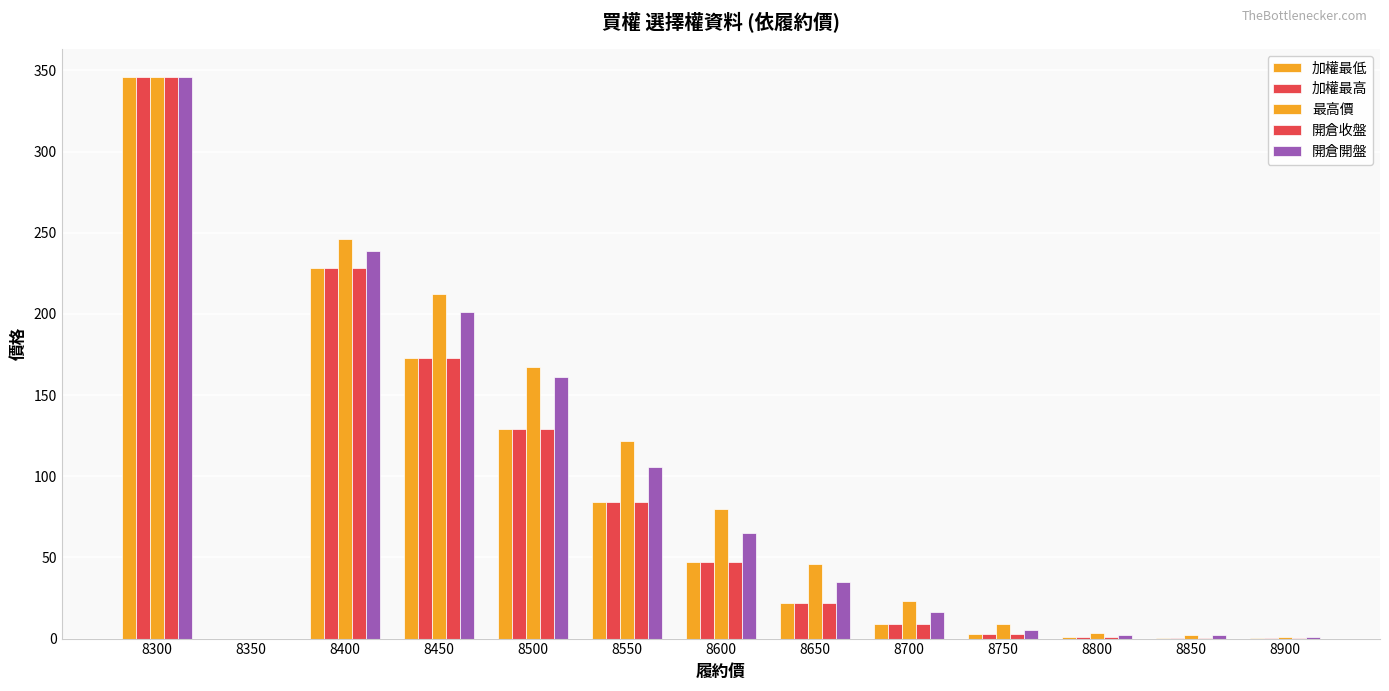

What is the sum of the 最高價 values at 8750 and 8450?

221.2